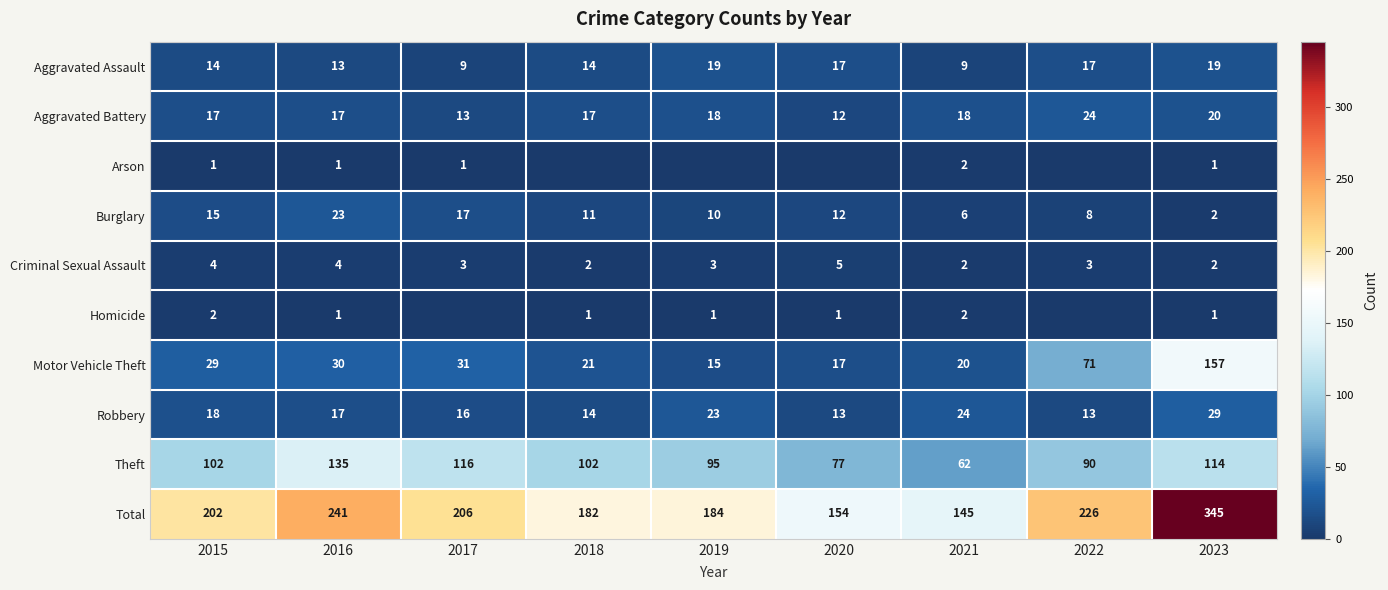

Which category has the highest value in the Criminal Sexual Assault series?

2020